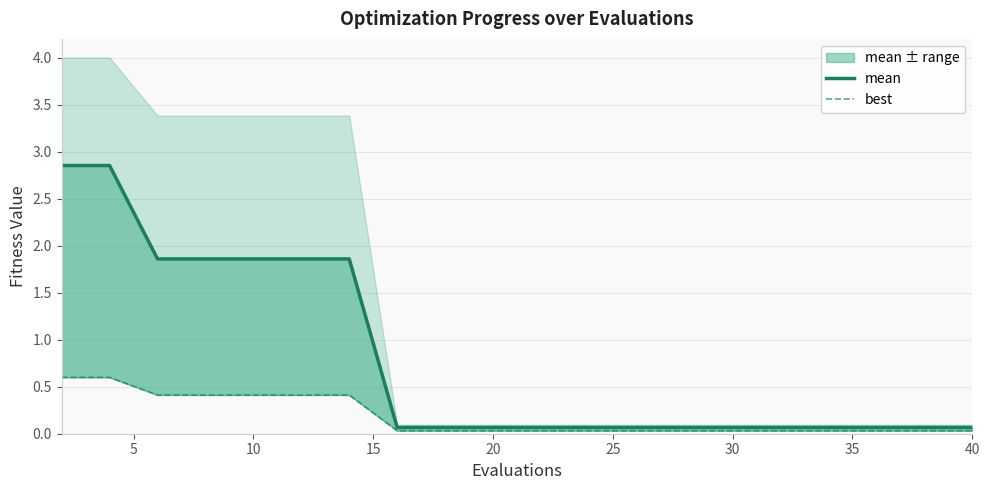

True or false: the data has more than 0 interior local peaks.

False